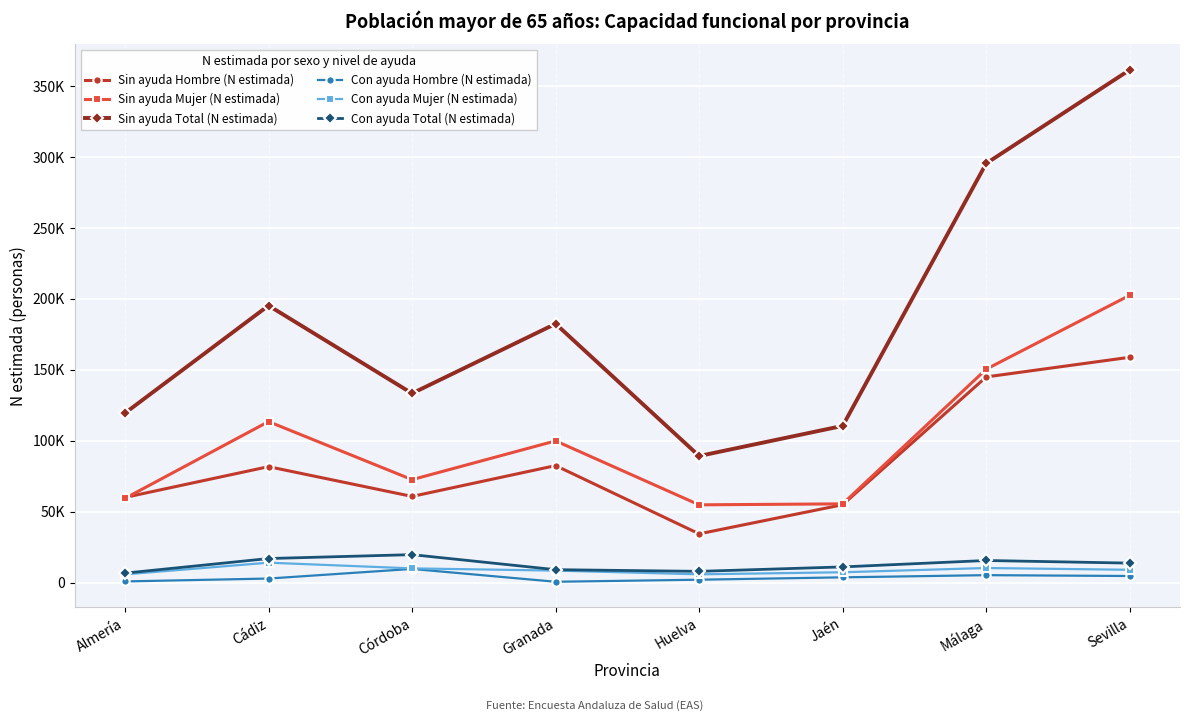

The value of Con ayuda Hombre (N estimada) at Cádiz is 2916. True or false?

True